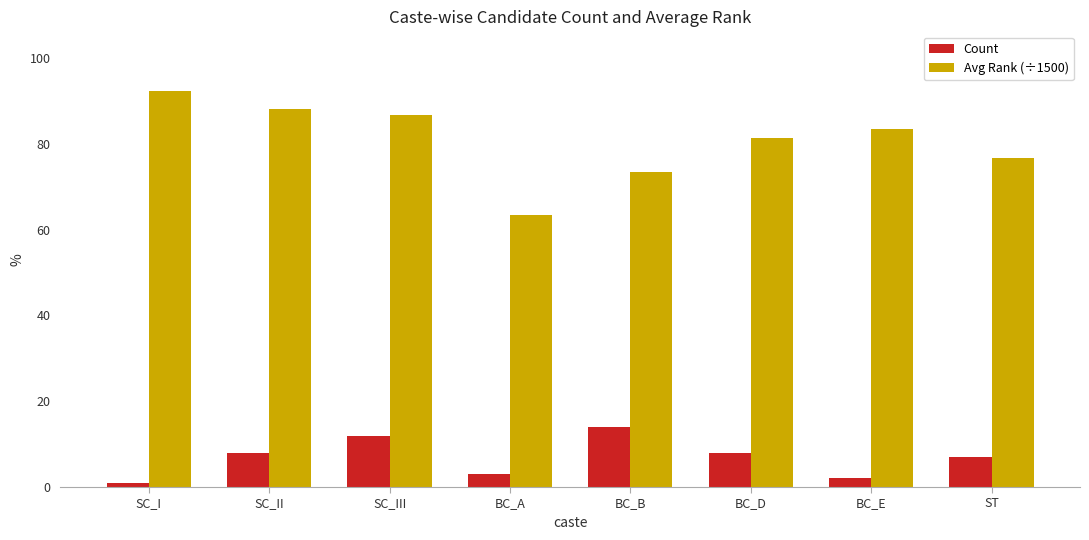

What position from the right is SC_III?

6